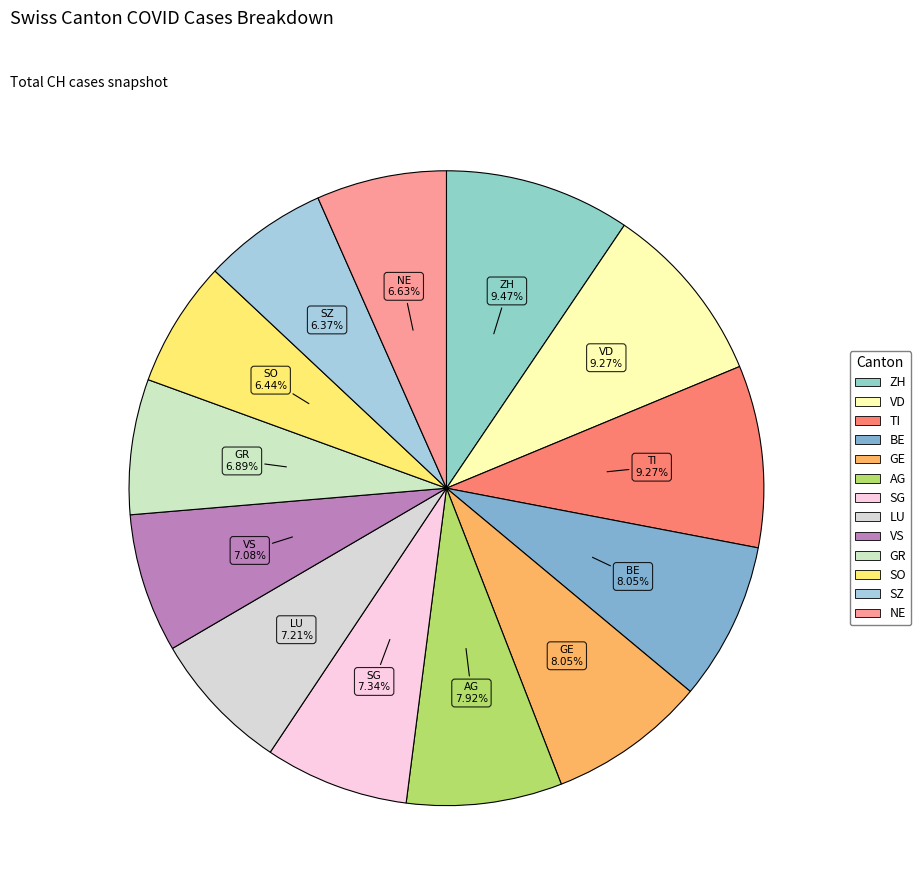

Between ZH and SZ, which is larger?

ZH